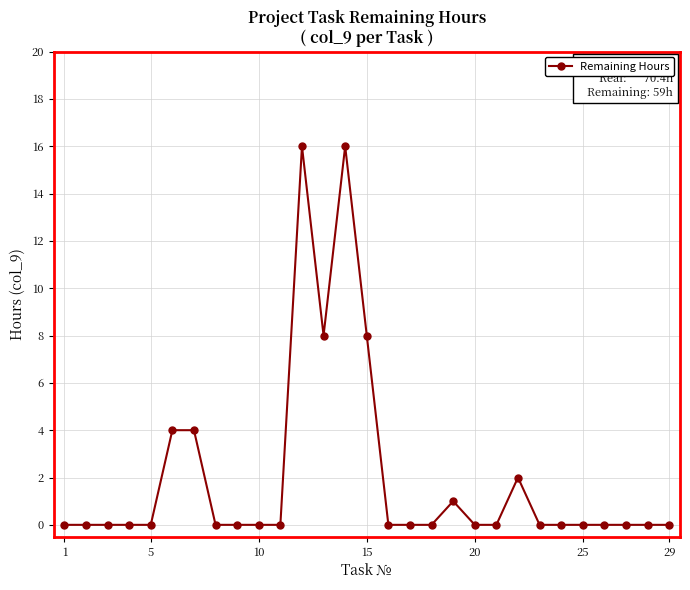

What is the difference between the maximum and second lowest values?

16